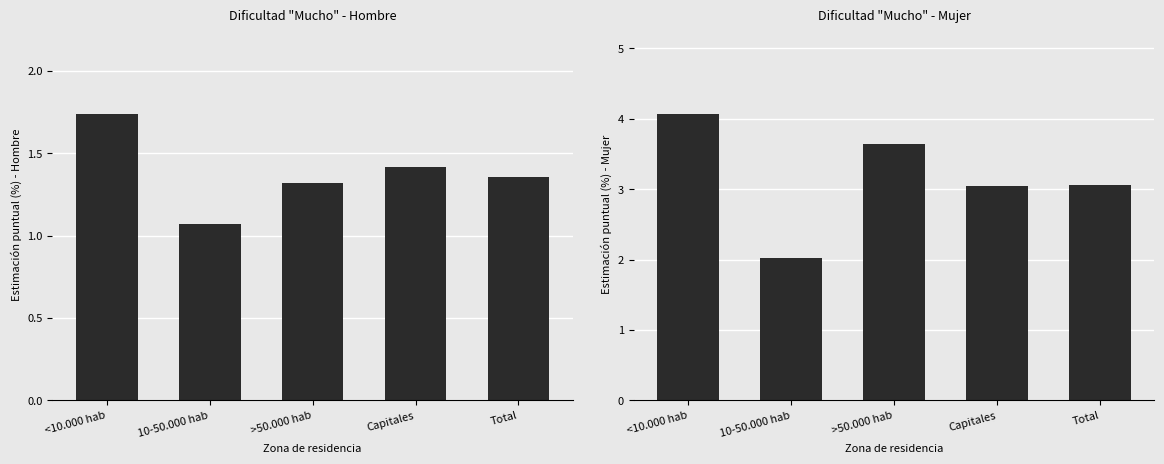

At which label does the data first exceed 3?

<10.000 hab